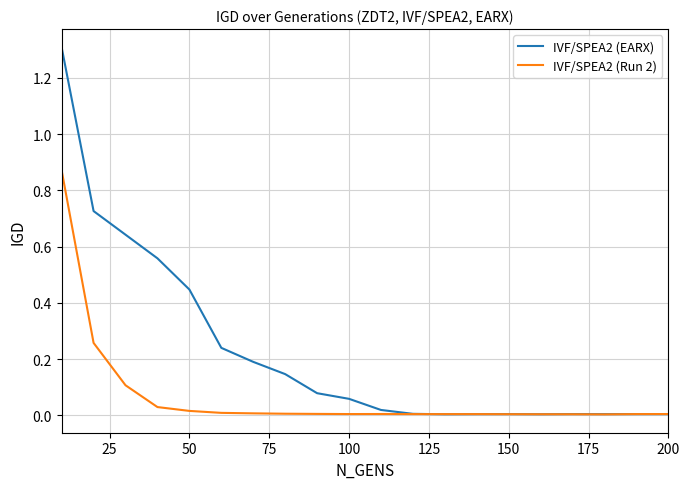

What is the sum of all IVF/SPEA2 (Run 2) values?

1.4